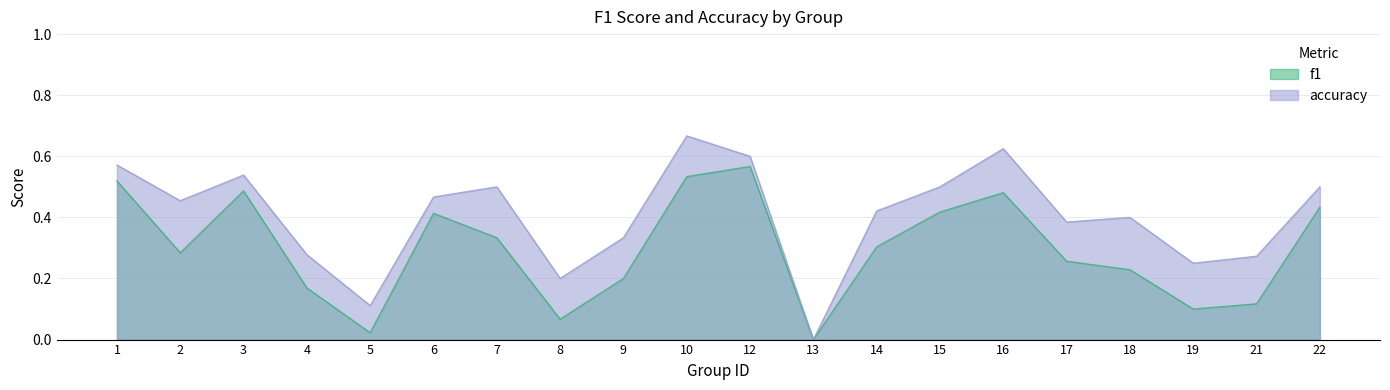

Reading left to right, what are all the values shown in this chart?

f1: 1=0.5	2=0.3	3=0.5	4=0.2	5=0.0	6=0.4	7=0.3	8=0.1	9=0.2	10=0.5	12=0.6	13=0.0	14=0.3	15=0.4	16=0.5	17=0.3	18=0.2	19=0.1	21=0.1	22=0.4
accuracy: 1=0.6	2=0.5	3=0.5	4=0.3	5=0.1	6=0.5	7=0.5	8=0.2	9=0.3	10=0.7	12=0.6	13=0.0	14=0.4	15=0.5	16=0.6	17=0.4	18=0.4	19=0.2	21=0.3	22=0.5